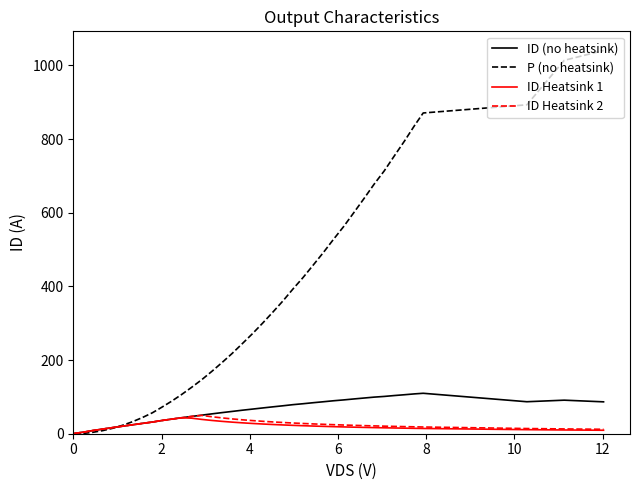

What is the greatest value displayed?

1040.5